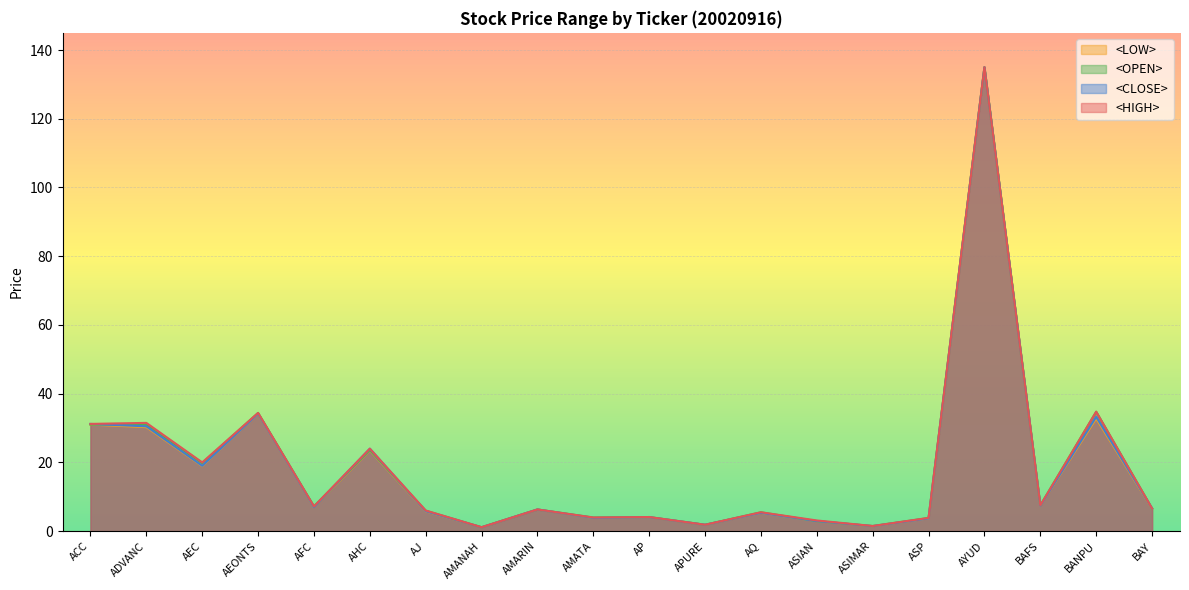

Which series changed the most between AEC and AP?

<HIGH>